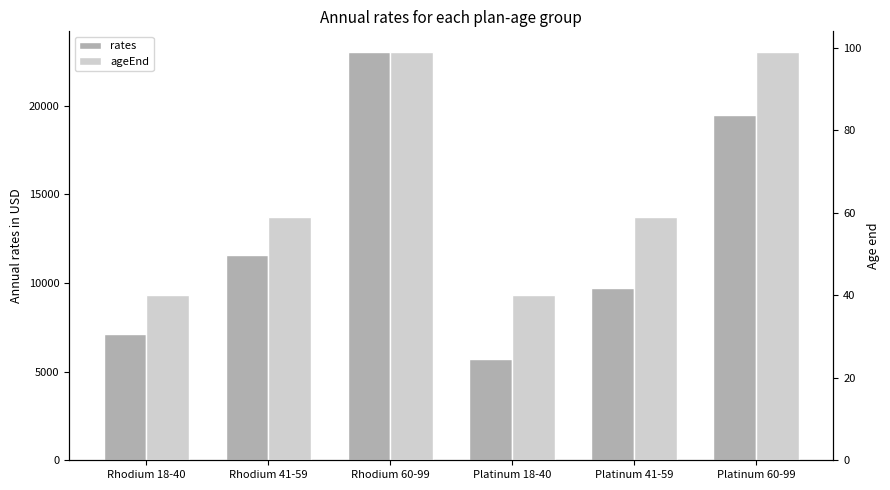

What is the difference between the highest and lowest values at Rhodium 18-40?

7069.9